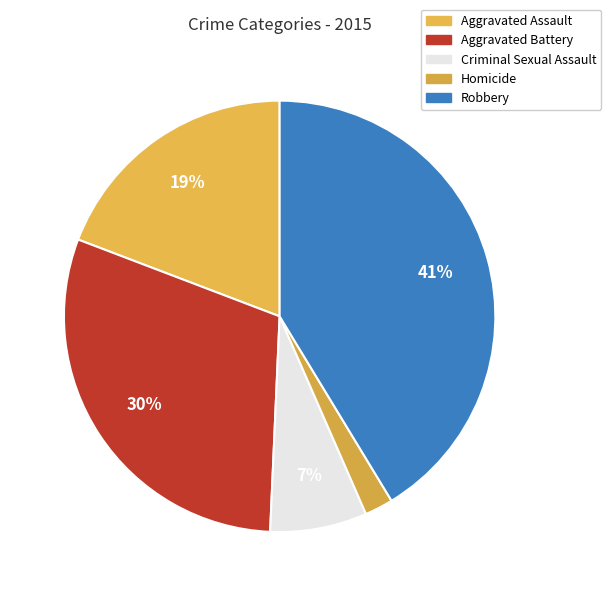

What is the total percentage of Robbery and Aggravated Assault?

60.5%